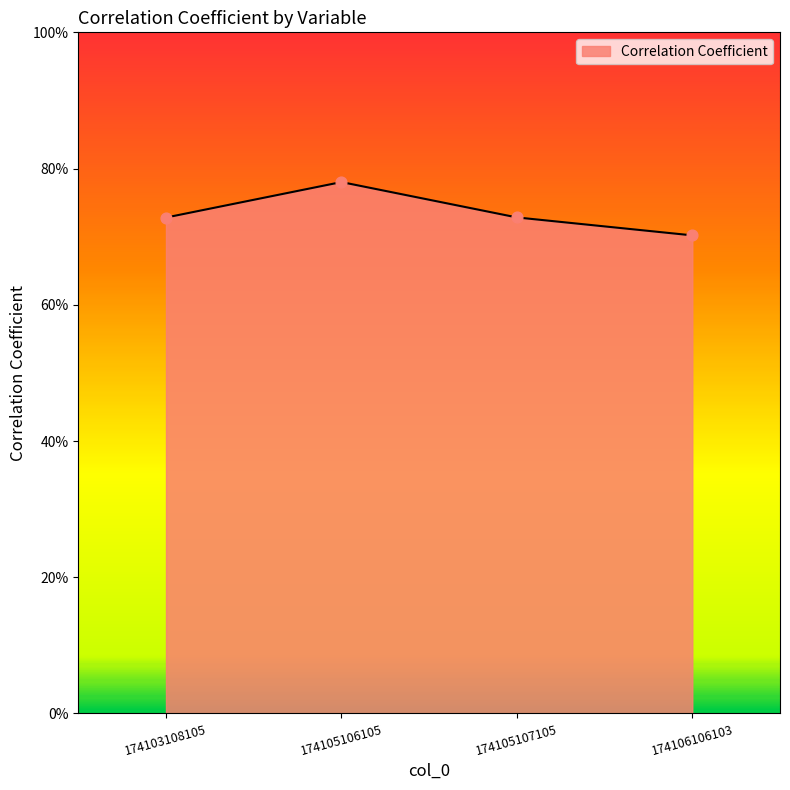

Is this an area chart (filled region under the line)?

Yes